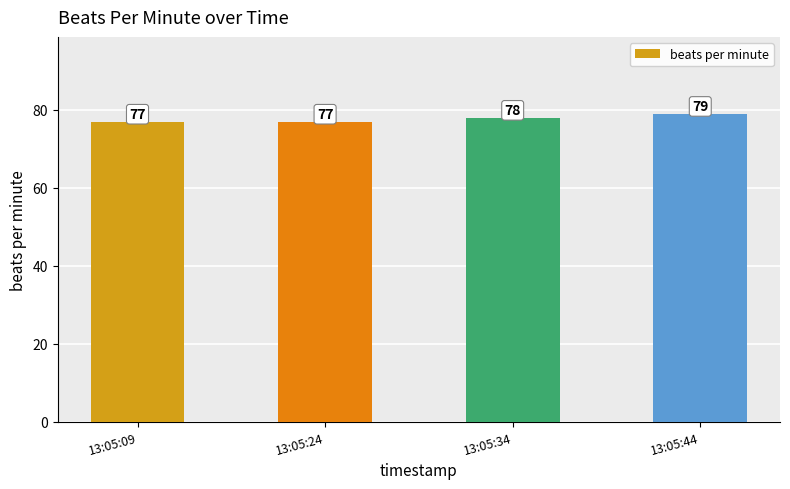

True or false: the data shows 78 at 13:05:34.

True